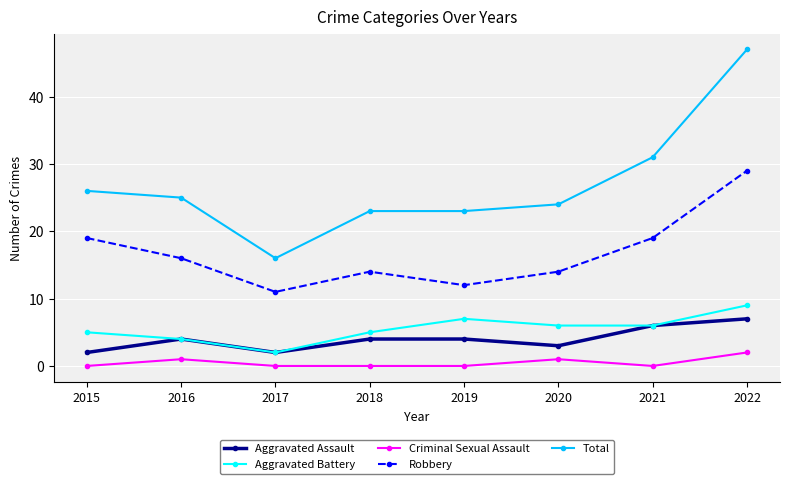

What is the highest value of the Robbery series?

29